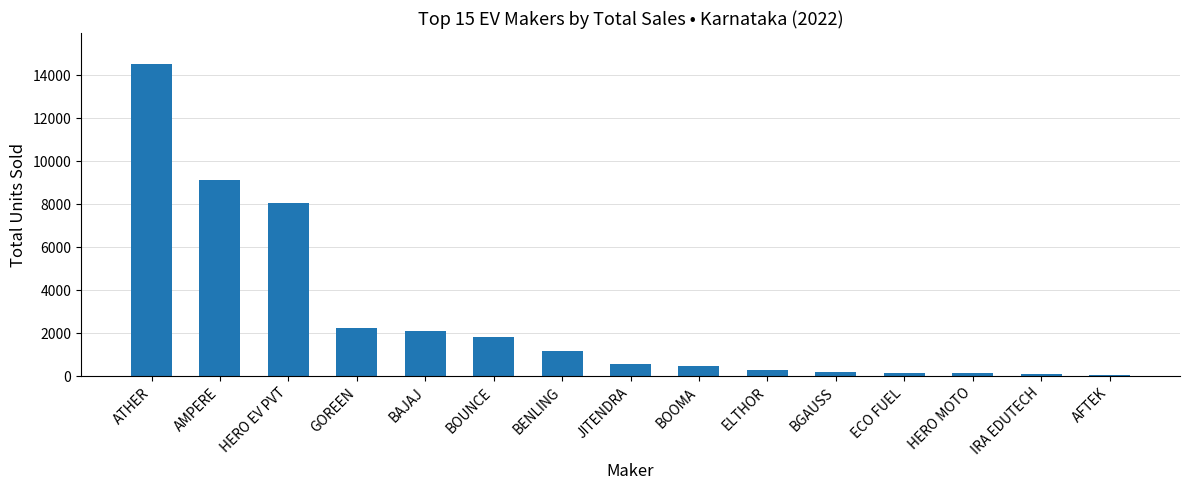

How many values are below 590?

7